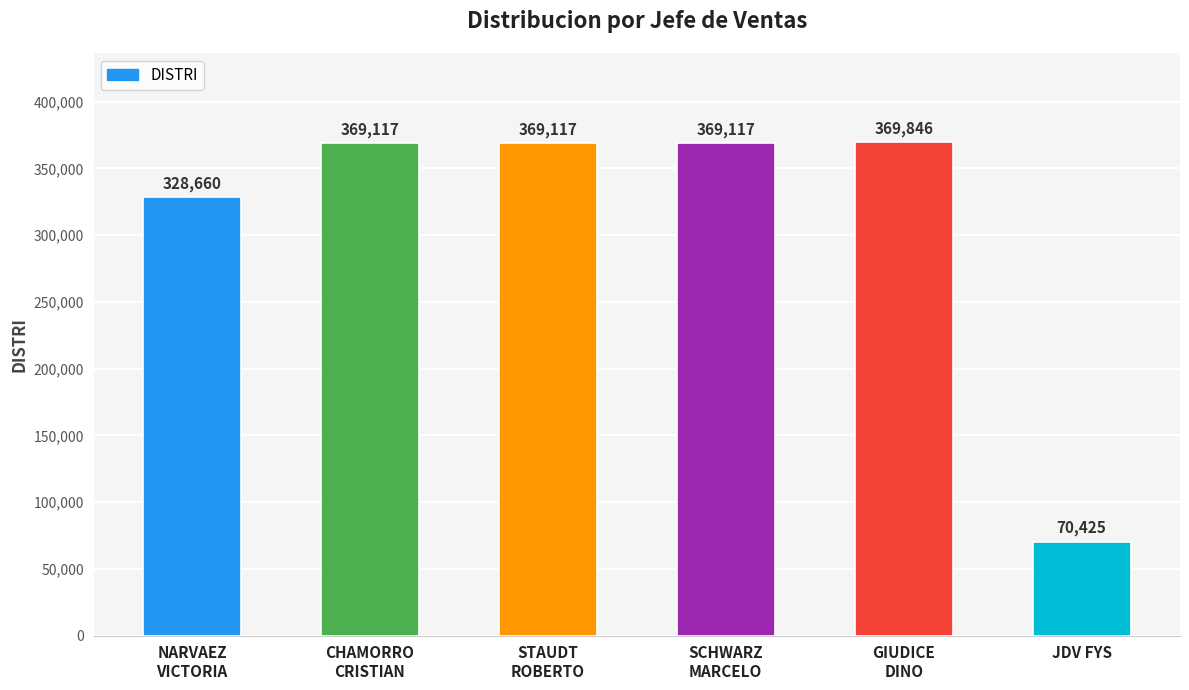

What is the minimum value shown in the chart?

70425